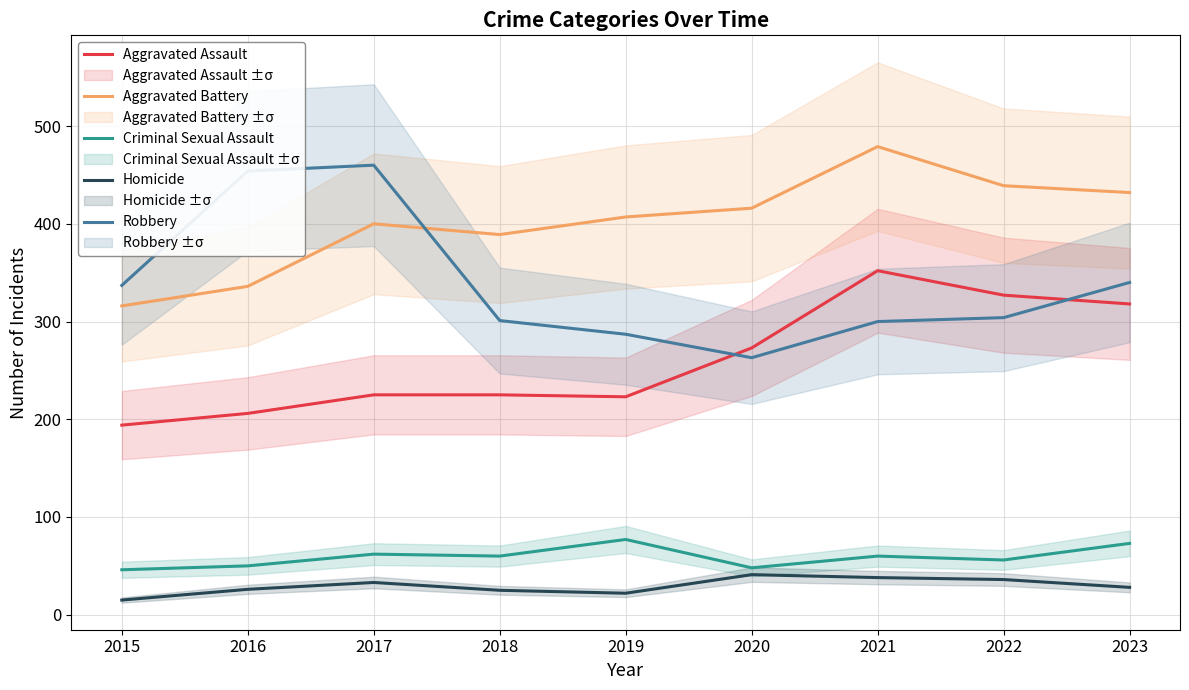

What are all the series names shown in the legend?

Aggravated Assault, Aggravated Battery, Criminal Sexual Assault, Homicide, Robbery